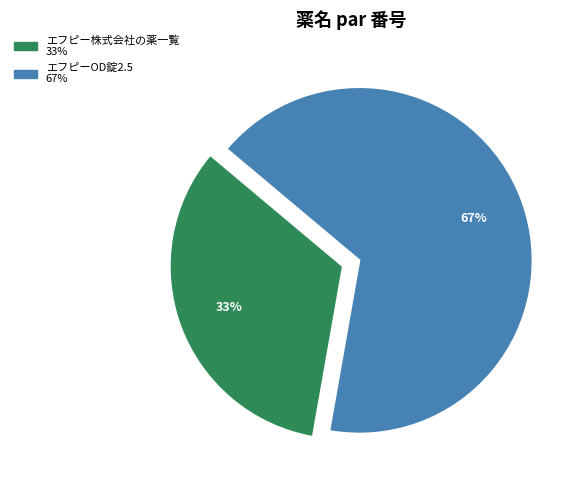

To the nearest percent, what is the average slice percentage?

50%